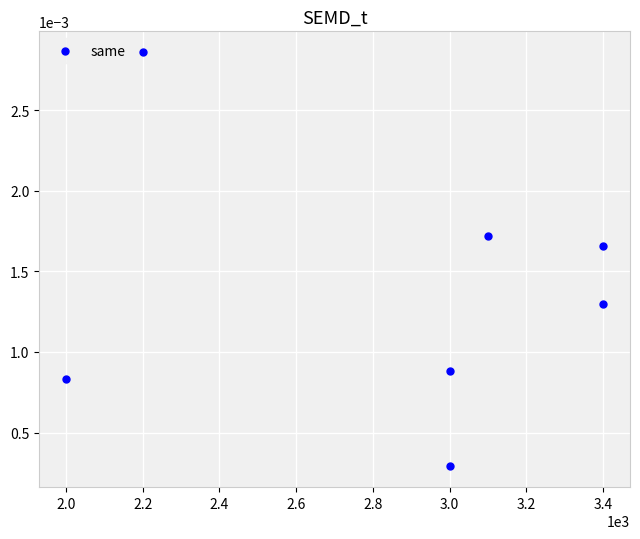

What is the average X value?

2871.4